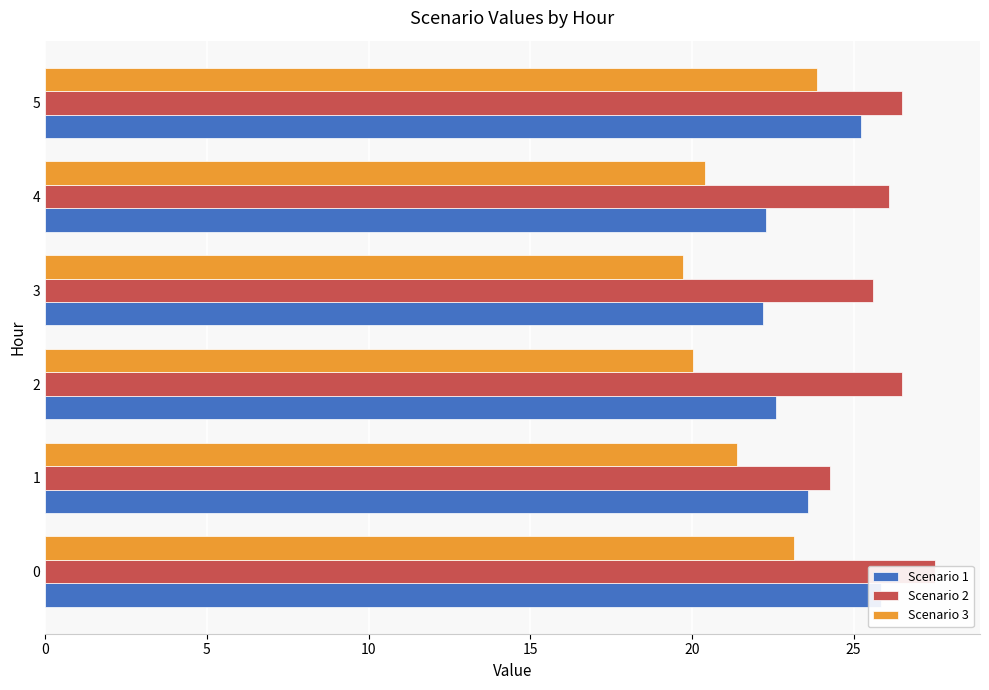

What is the difference between the maximum and second lowest values in the Scenario 1 series?

3.6